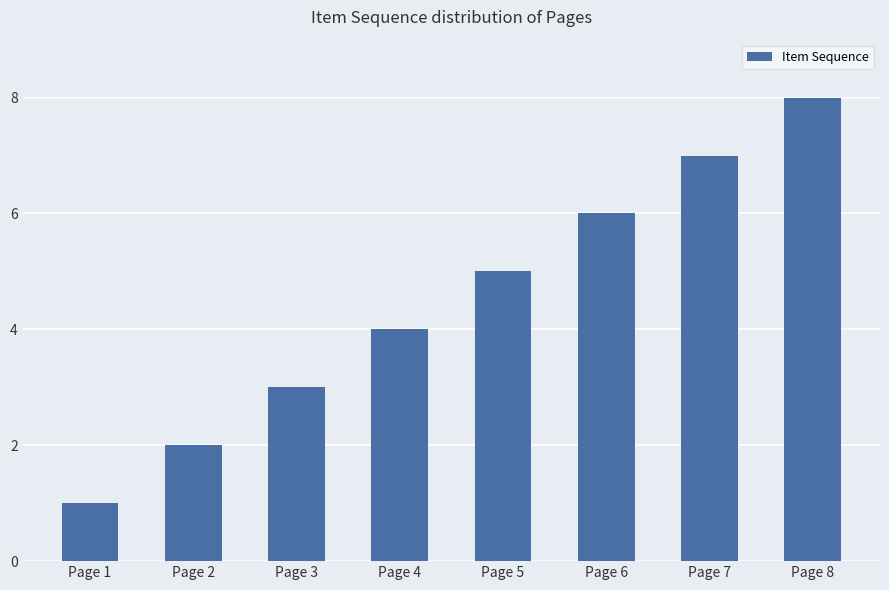

Which category has the highest value across all series?

Page 8